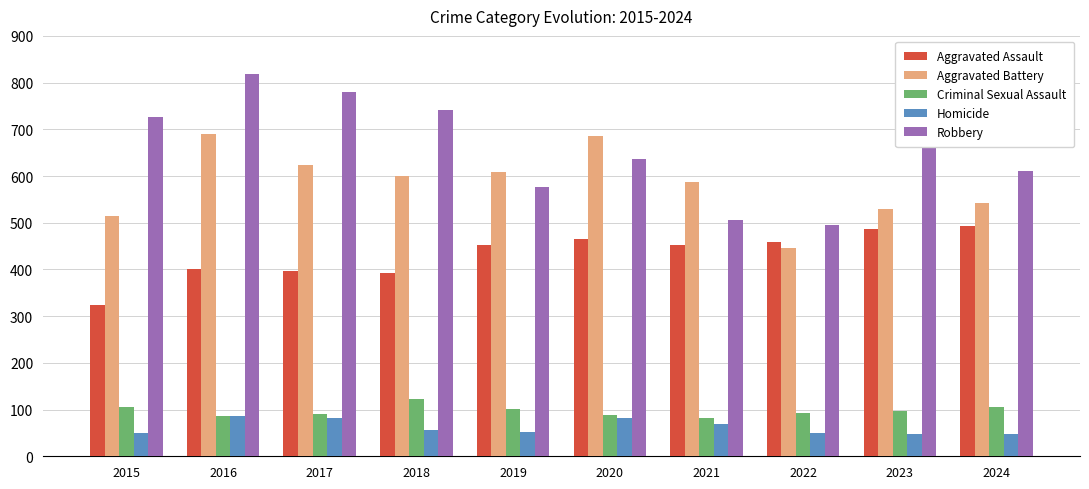

At which label does Robbery reach its peak?

2016